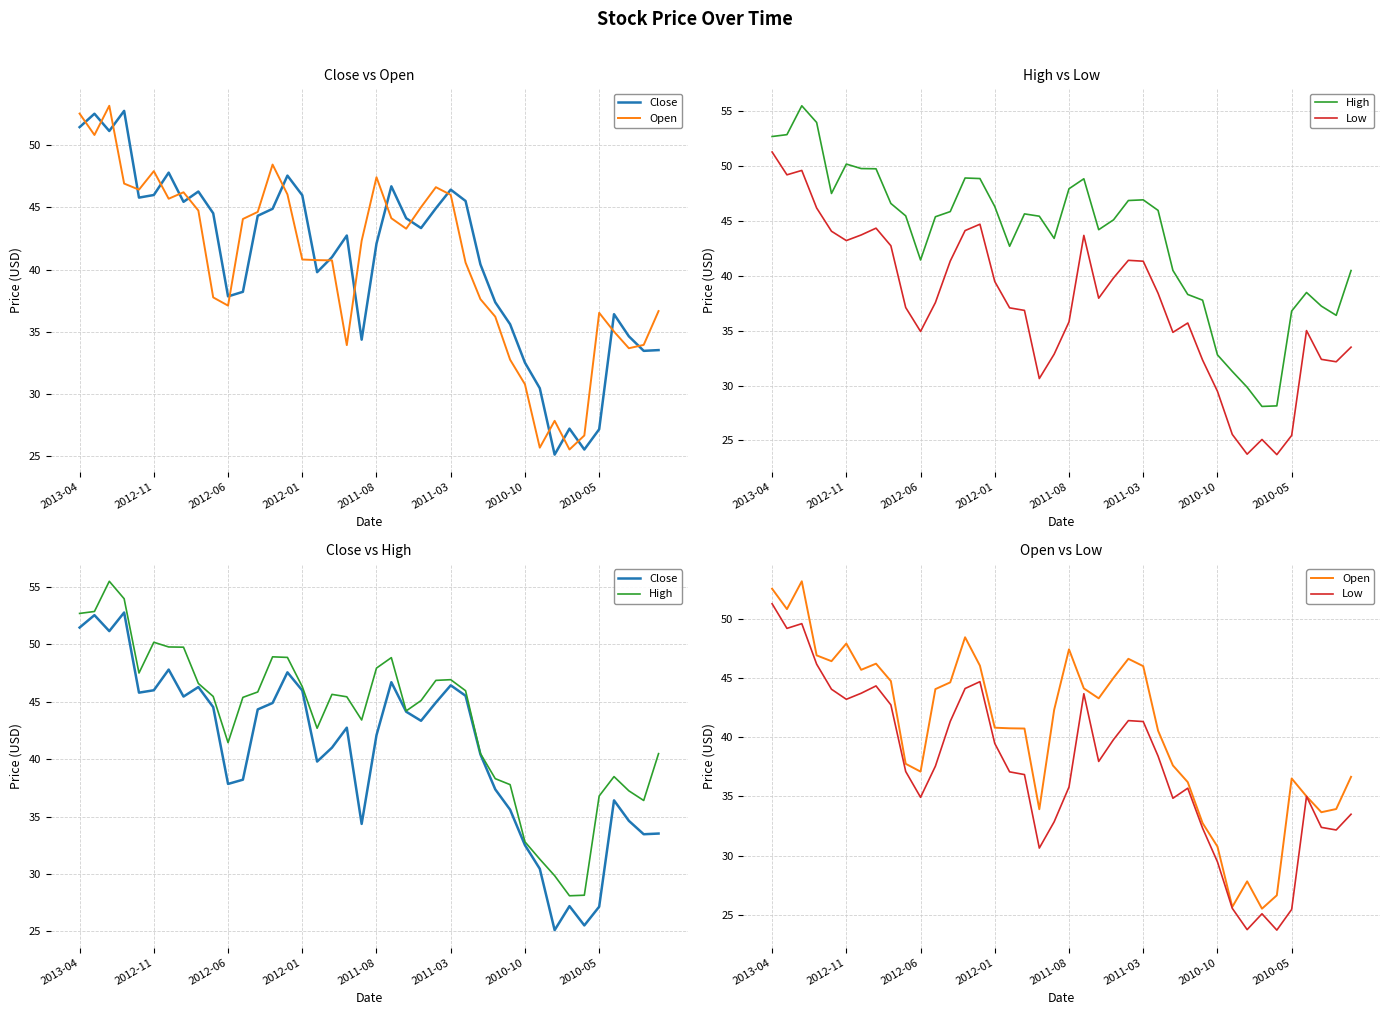

True or false: Close and Low cross at least once.

False